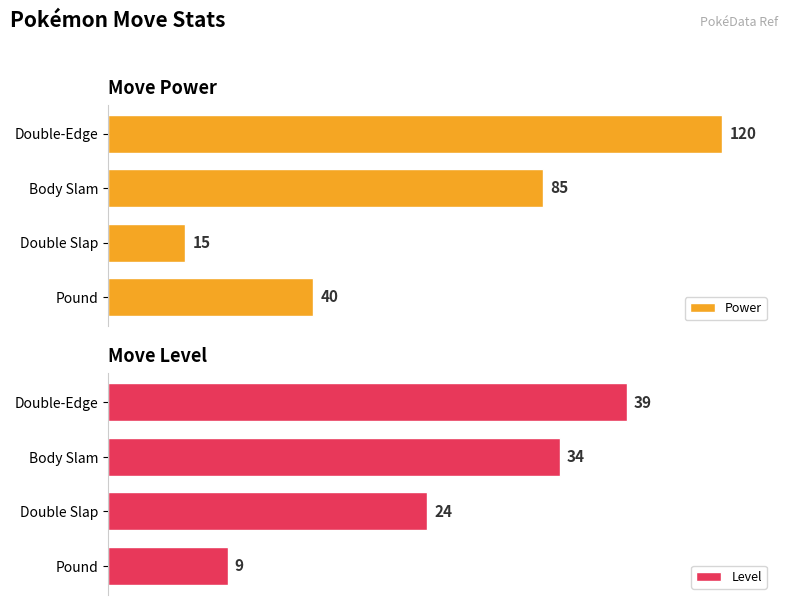

Are the bars grouped side by side (vs. stacked)?

Yes